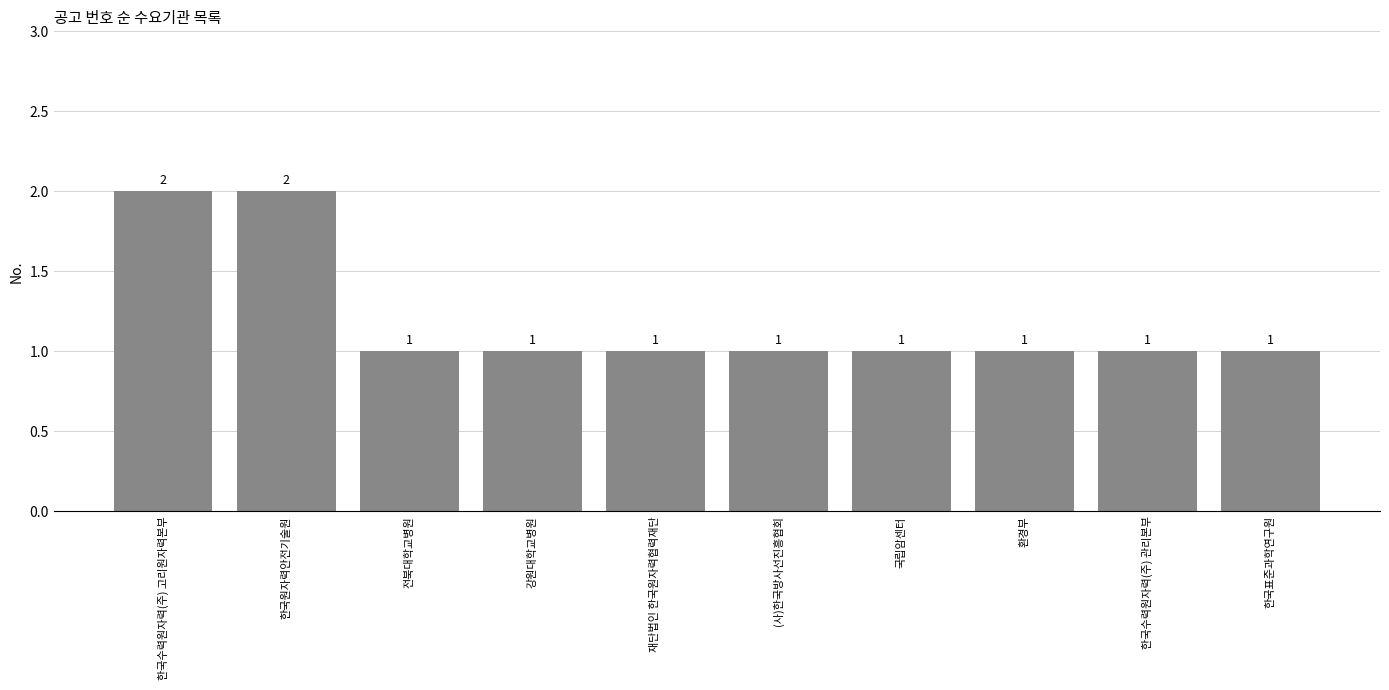

What is the difference between the second highest and second lowest values?

1